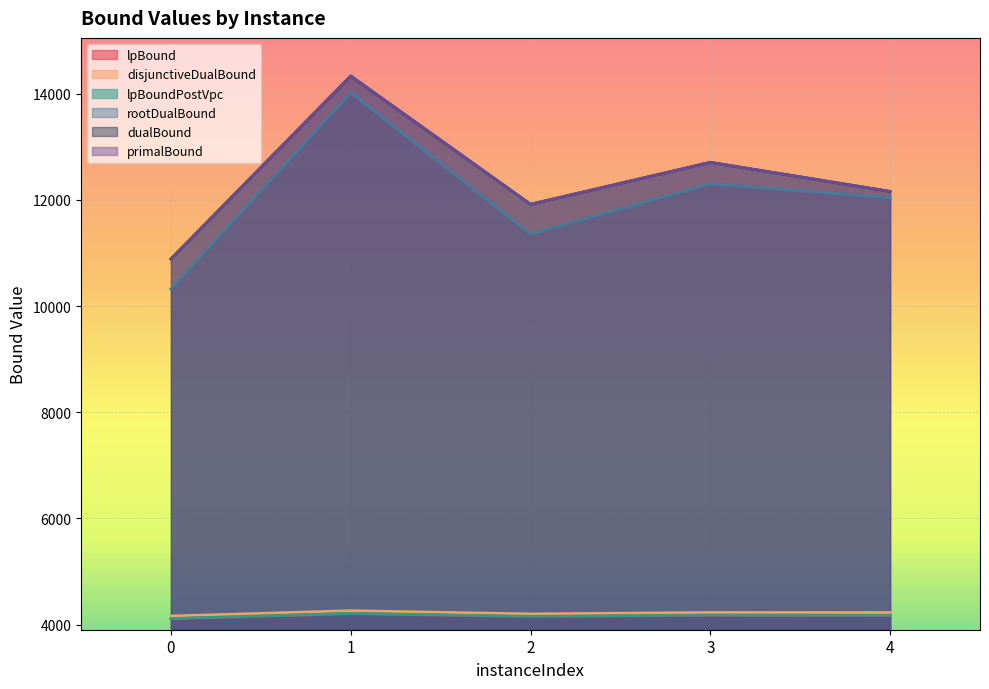

At which label does rootDualBound reach its peak?

1